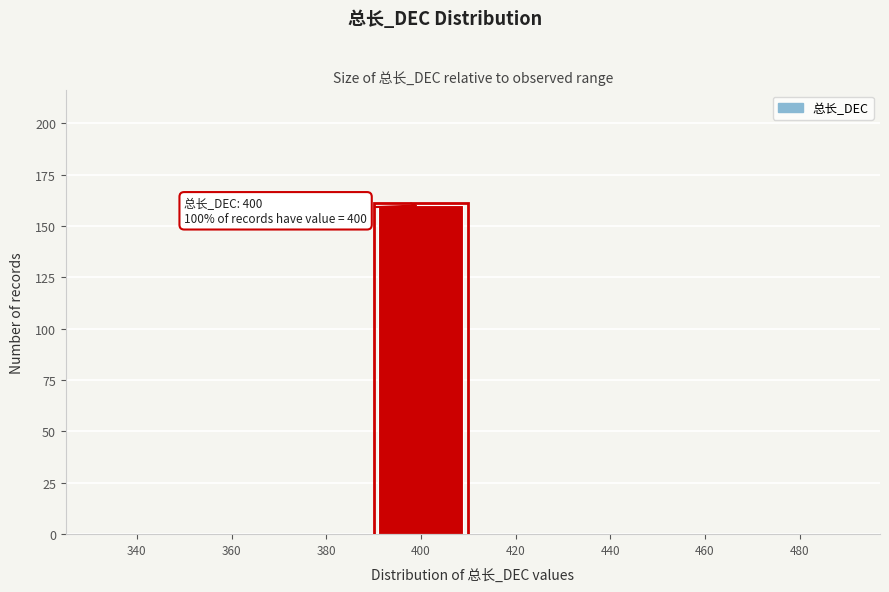

Reading left to right, extract all data points from this chart.

340=0	360=0	380=0	400=160	420=0	440=0	460=0	480=0